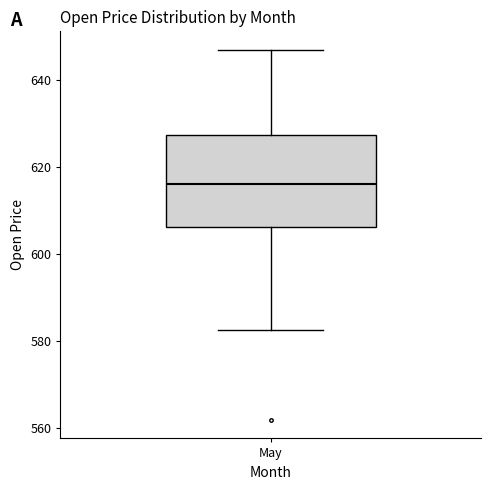

Where does the lower whisker of the box for May end on the y-axis? The values are not printed on the chart, so give them approximately, as read against the axis.

582